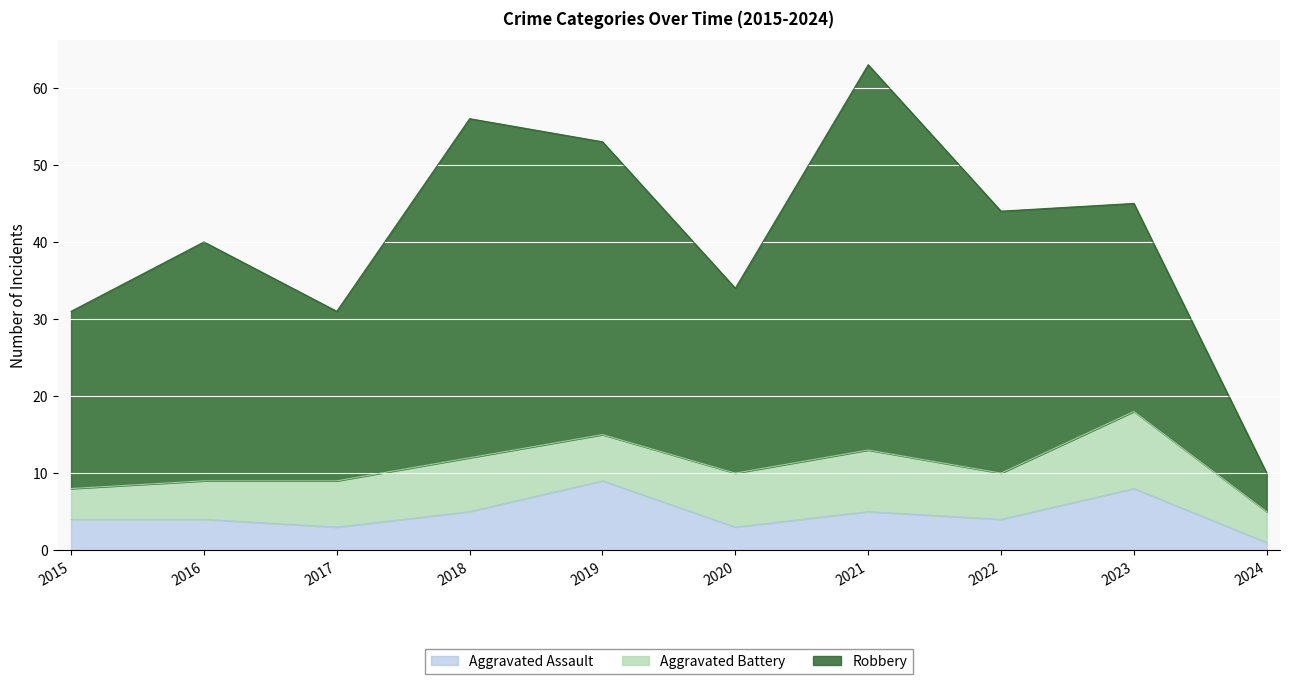

How many data points in Robbery are above 44?

4